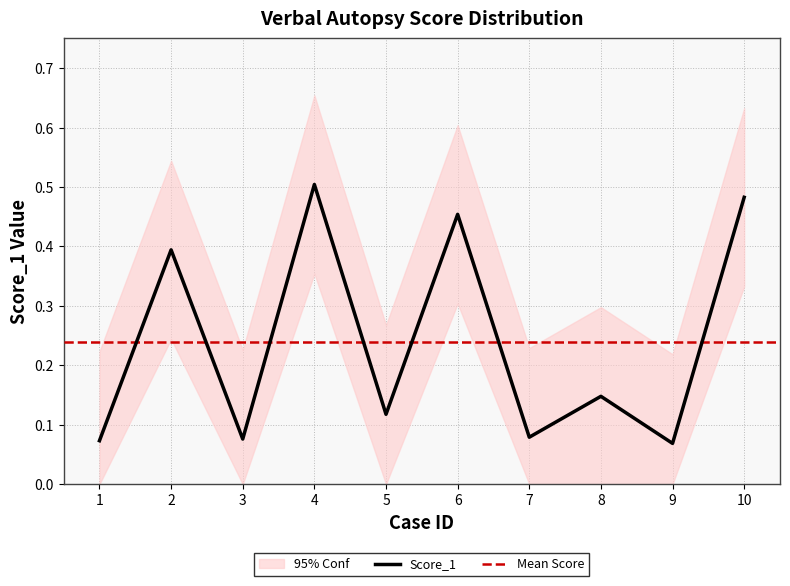

Reading left to right, transcribe all the data shown in this chart.

0.1	0.4	0.1	0.5	0.1	0.5	0.1	0.1	0.1	0.5